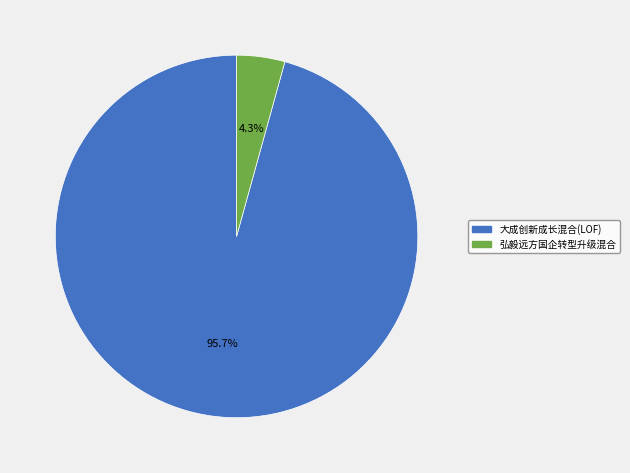

To the nearest percent, what percentage of the pie is 弘毅远方国企转型升级混合?

4%